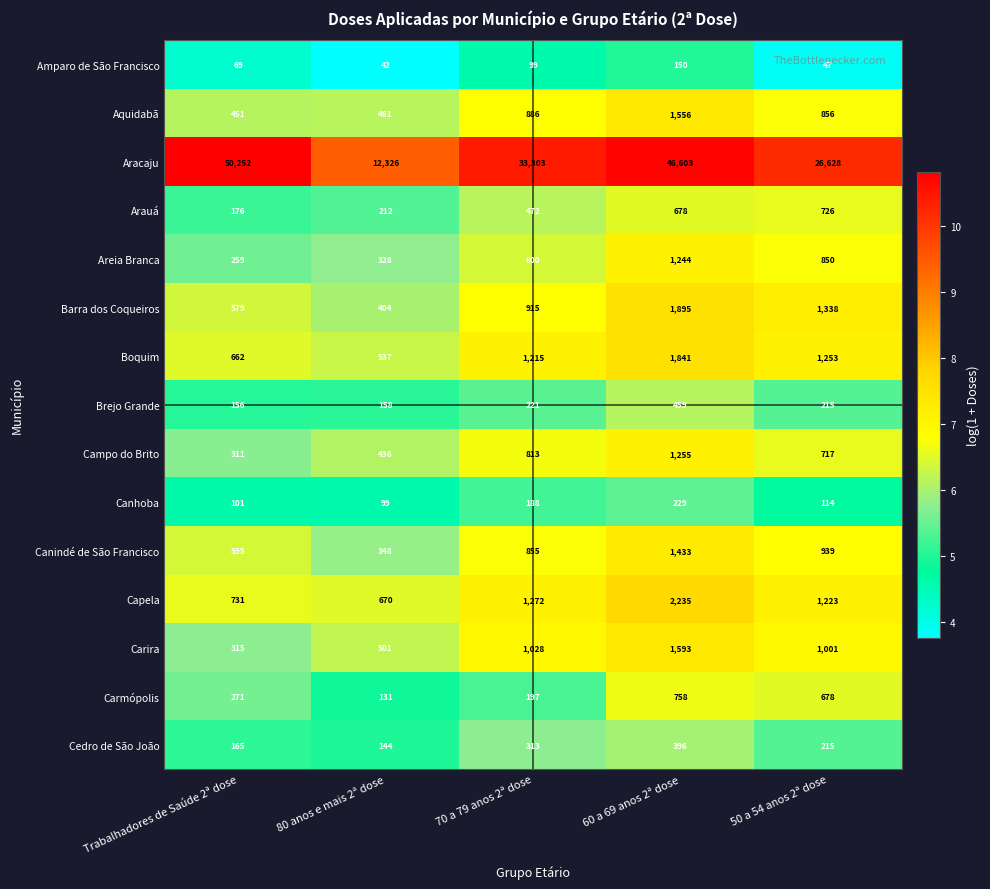

What is the spread (max minus min) of values at 70 a 79 anos 2ª dose?

33204